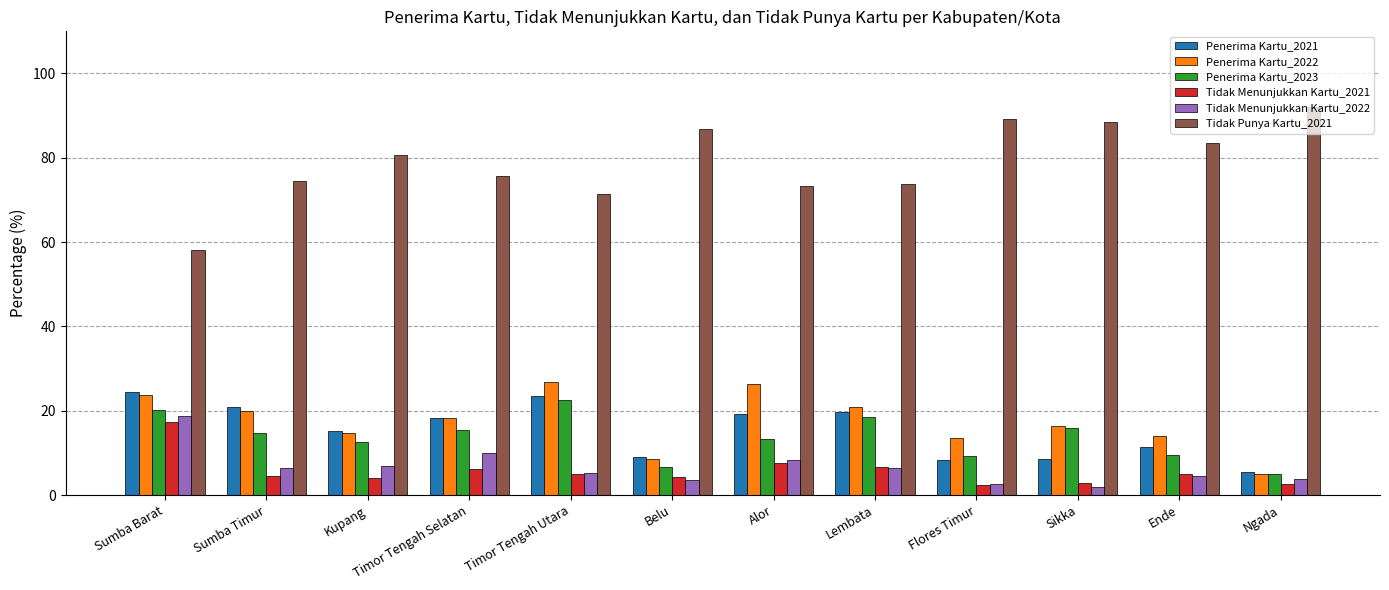

Which series has the largest total across all categories?

Tidak Punya Kartu_2021